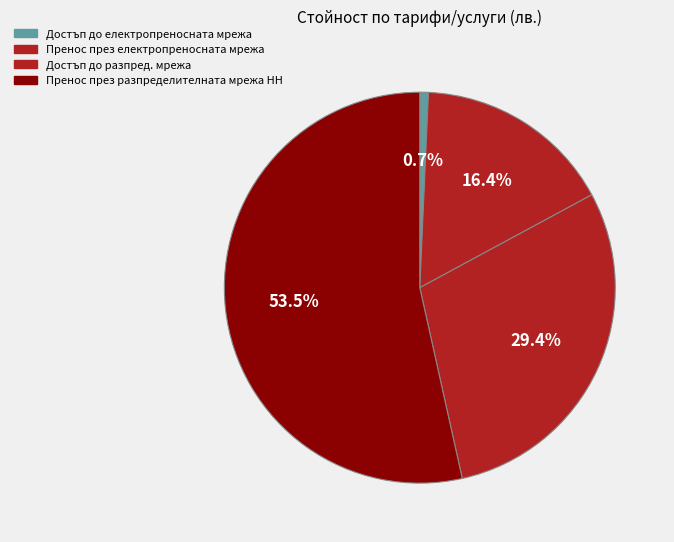

What percentage do Достъп до електропреносната мрежа and Пренос през разпределителната мрежа НН together represent?

54.2%